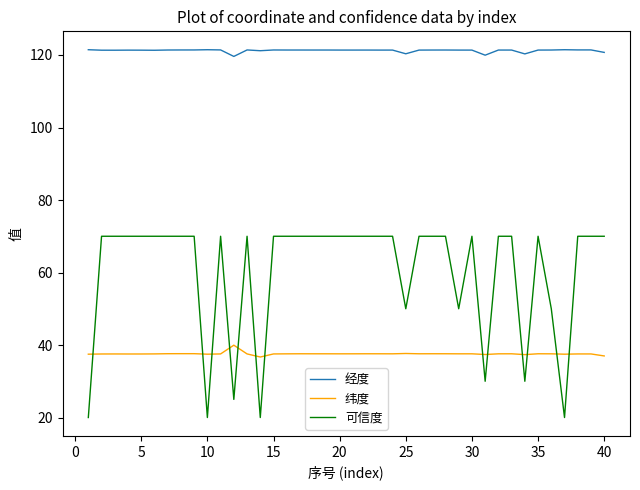

Is this an area chart (filled region under the line)?

No